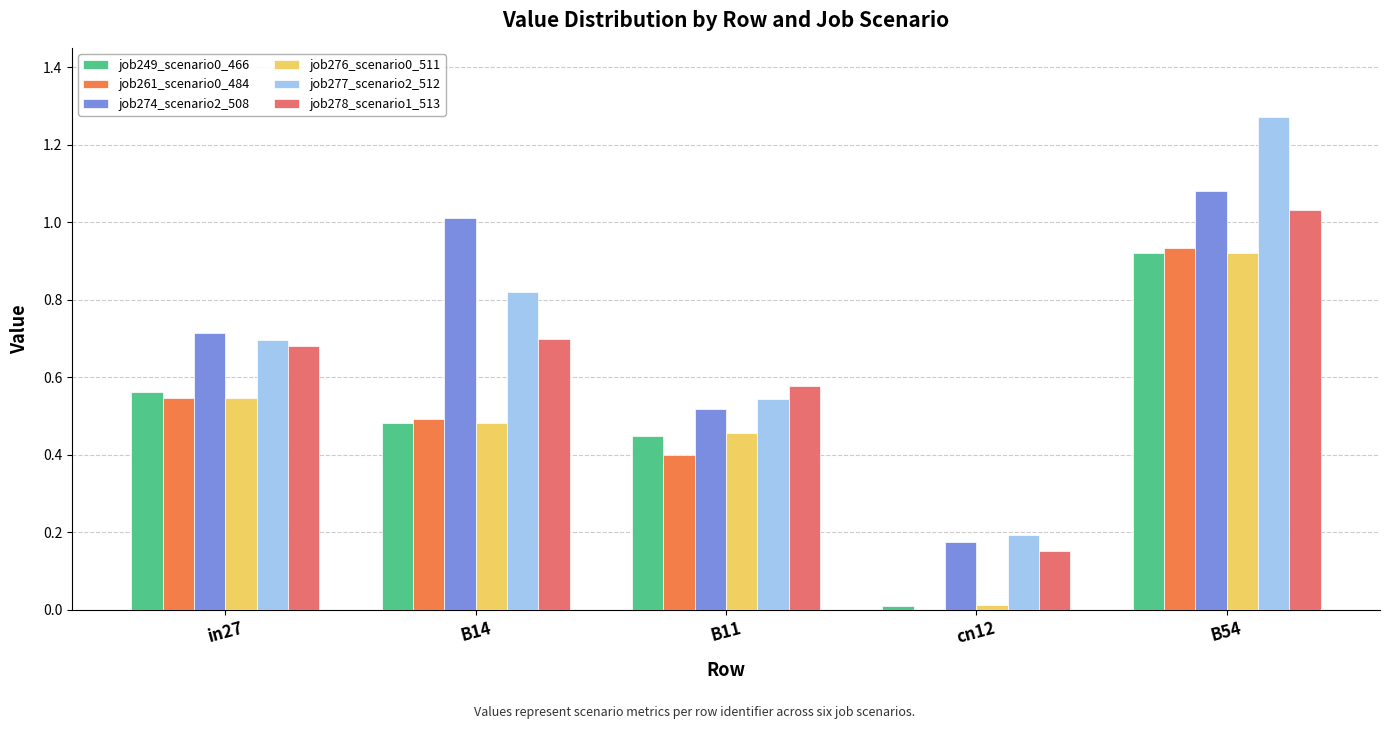

At which category does the chart reach its peak across all series?

B54